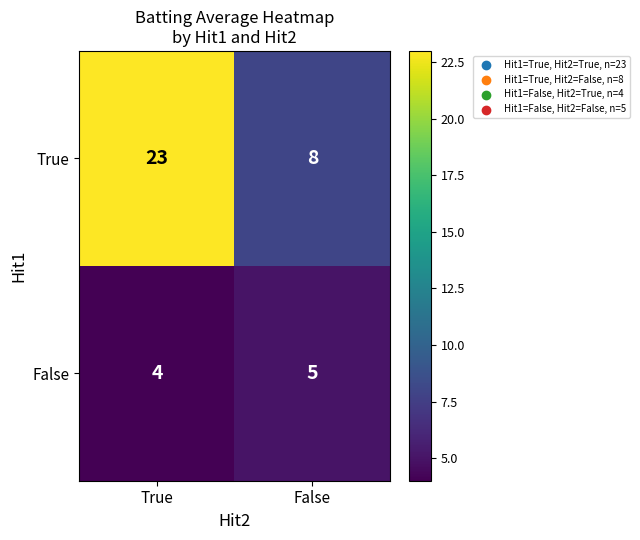

What is the difference between the maximum and minimum values in the True series?

15